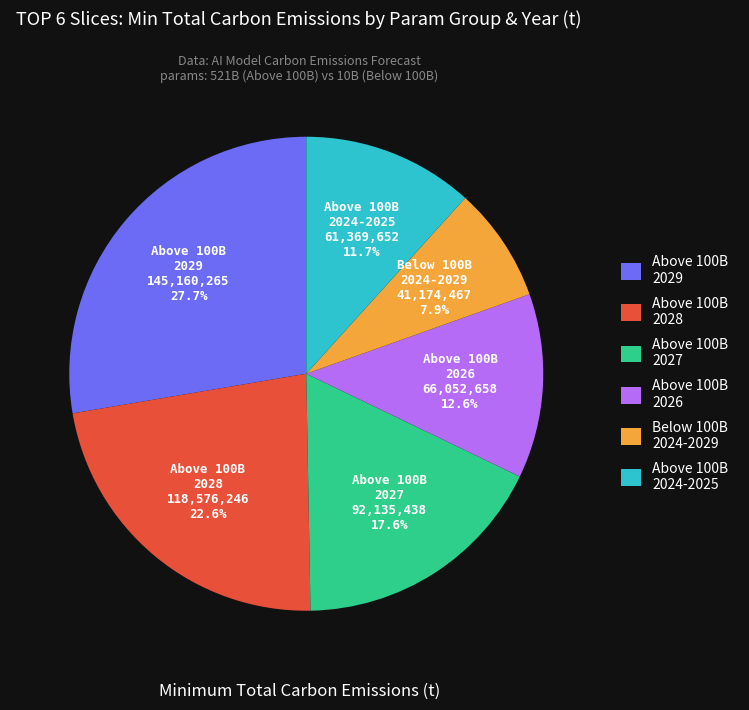

Is there a majority slice in this chart?

No